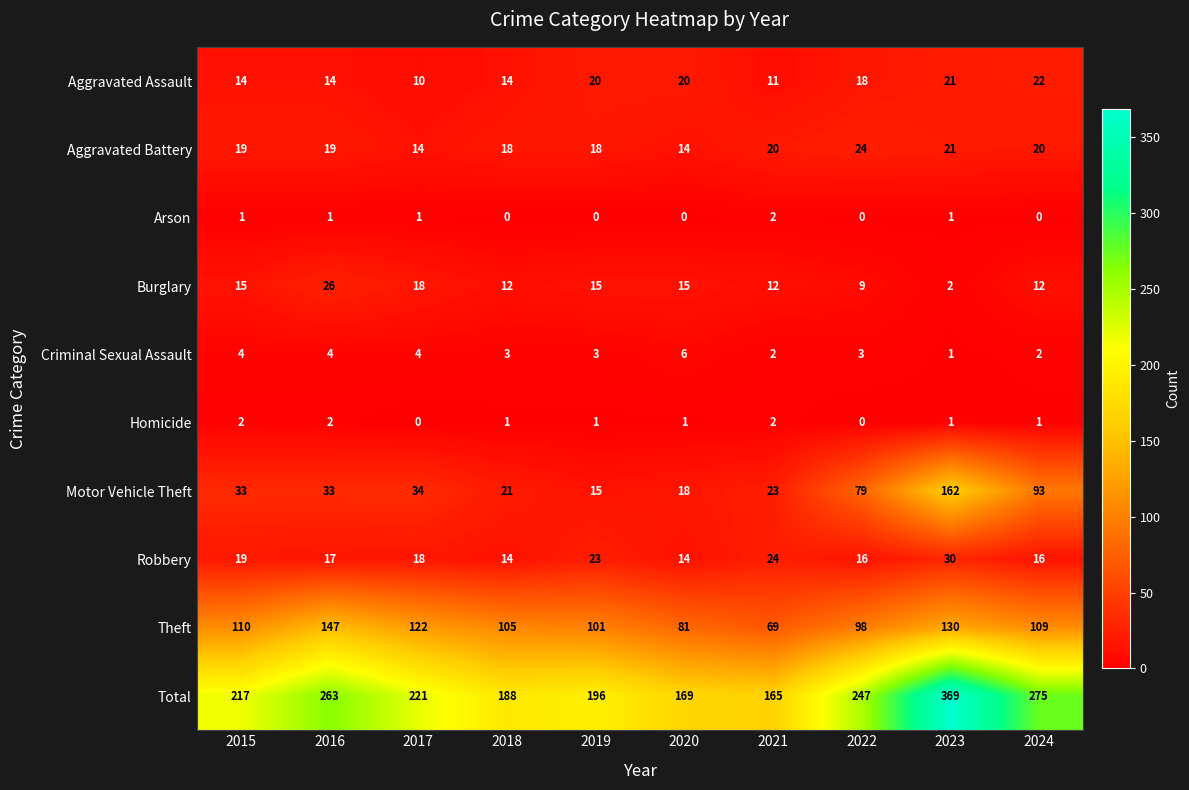

What is the maximum value for Burglary?

26